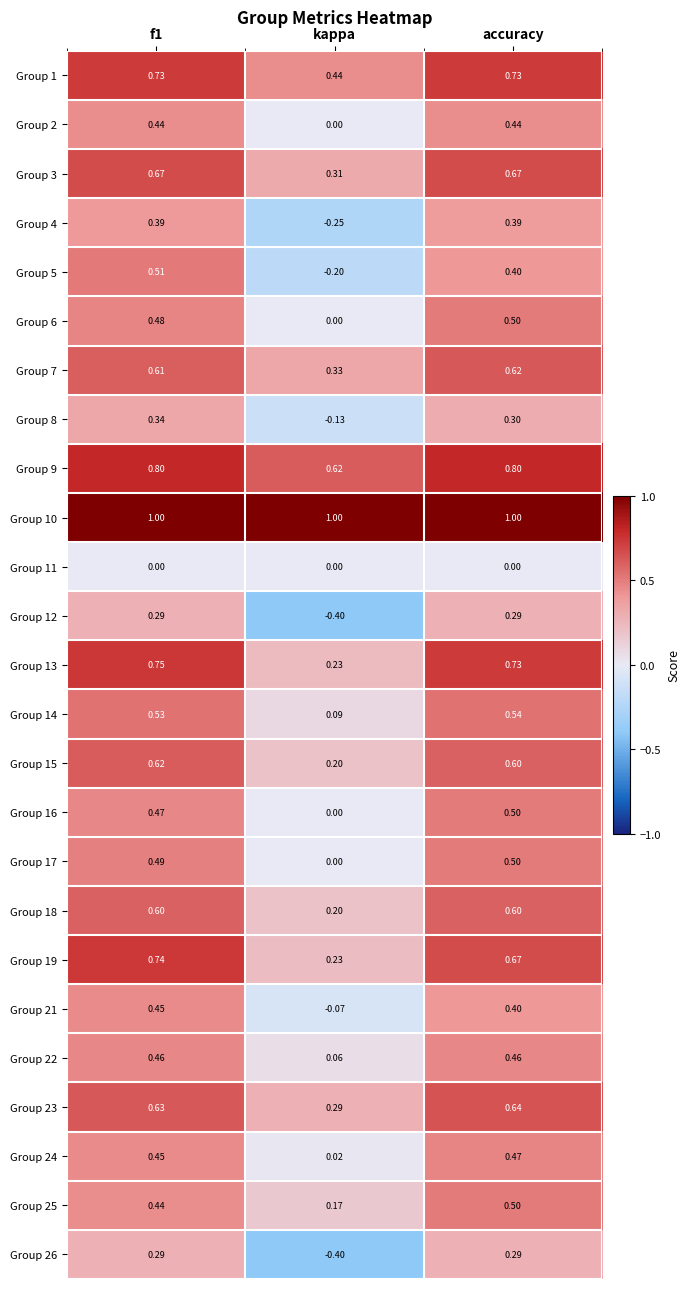

What is the spread (max minus min) of values at accuracy?

1.0